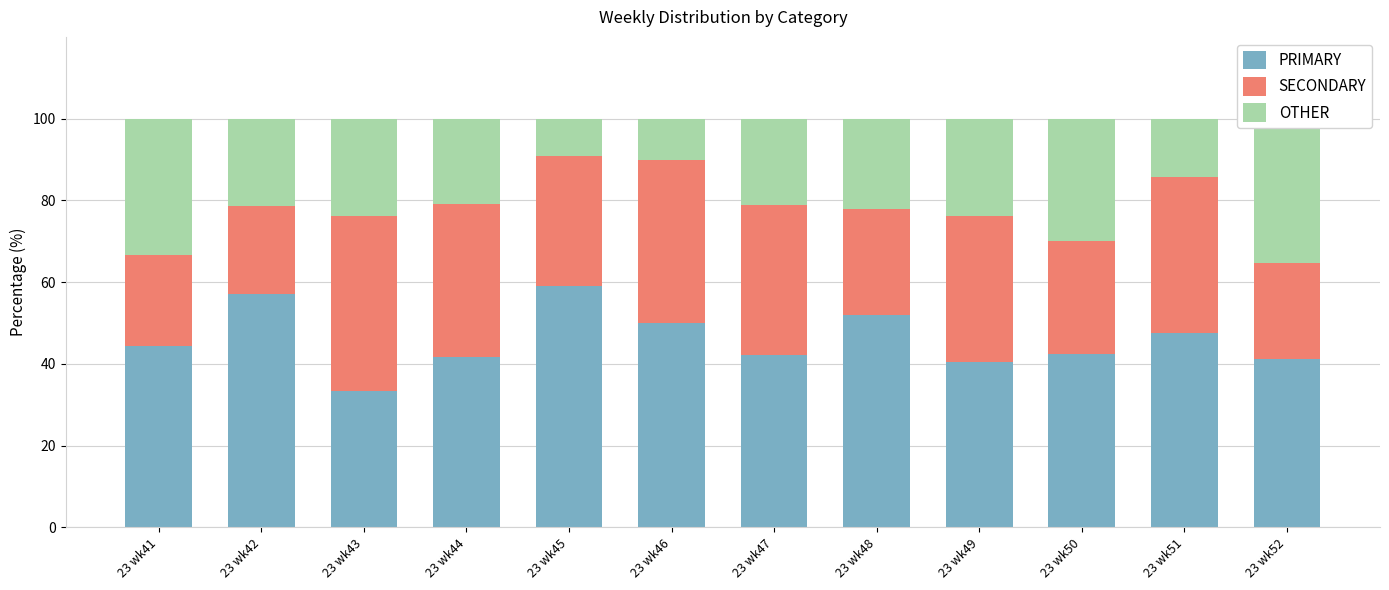

What is the sum of the PRIMARY values at 23 wk46 and 23 wk49?

90.5